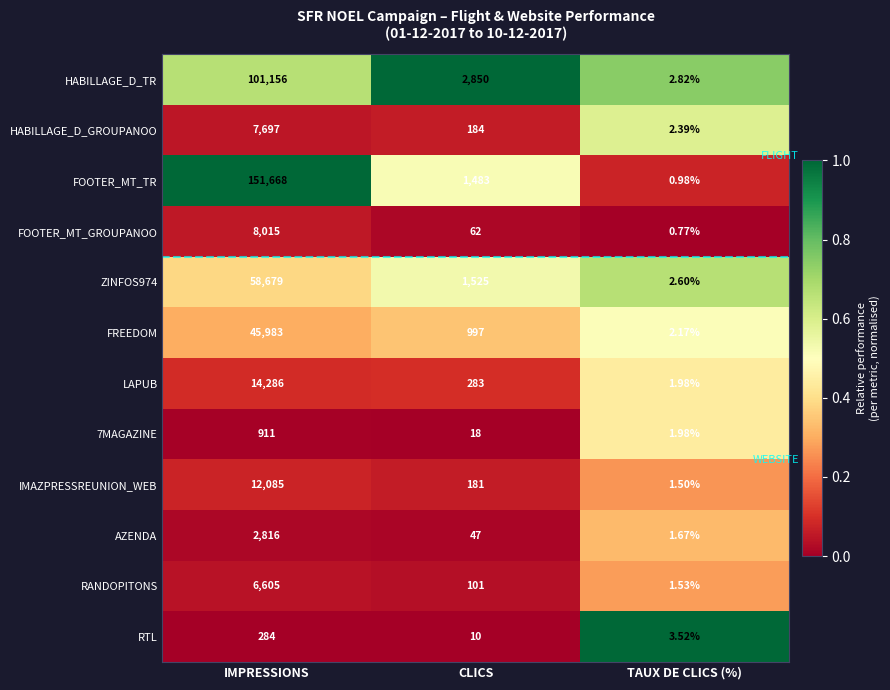

Between IMPRESSIONS and CLICS, which series saw the biggest shift?

FOOTER_MT_TR